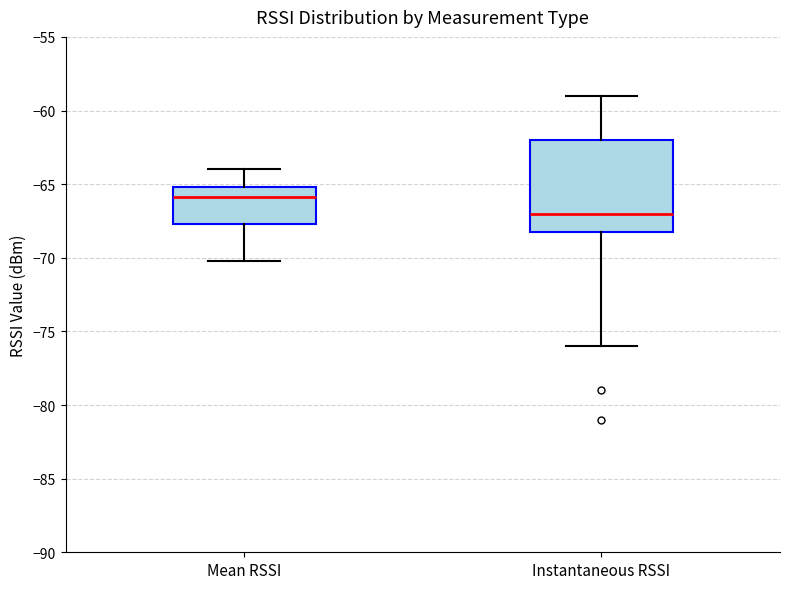

Reading left to right, read every box against the y-axis: the position of its median line, the range the box covers, and the ends of its whiskers. The values are not printed on the chart, so give them approximately, as read against the axis.

Mean RSSI: median -66.0, box -67.5 to -65.0, whiskers -70.0 to -64.0
Instantaneous RSSI: median -67.0, box -68.0 to -62.0, whiskers -76.0 to -59.0